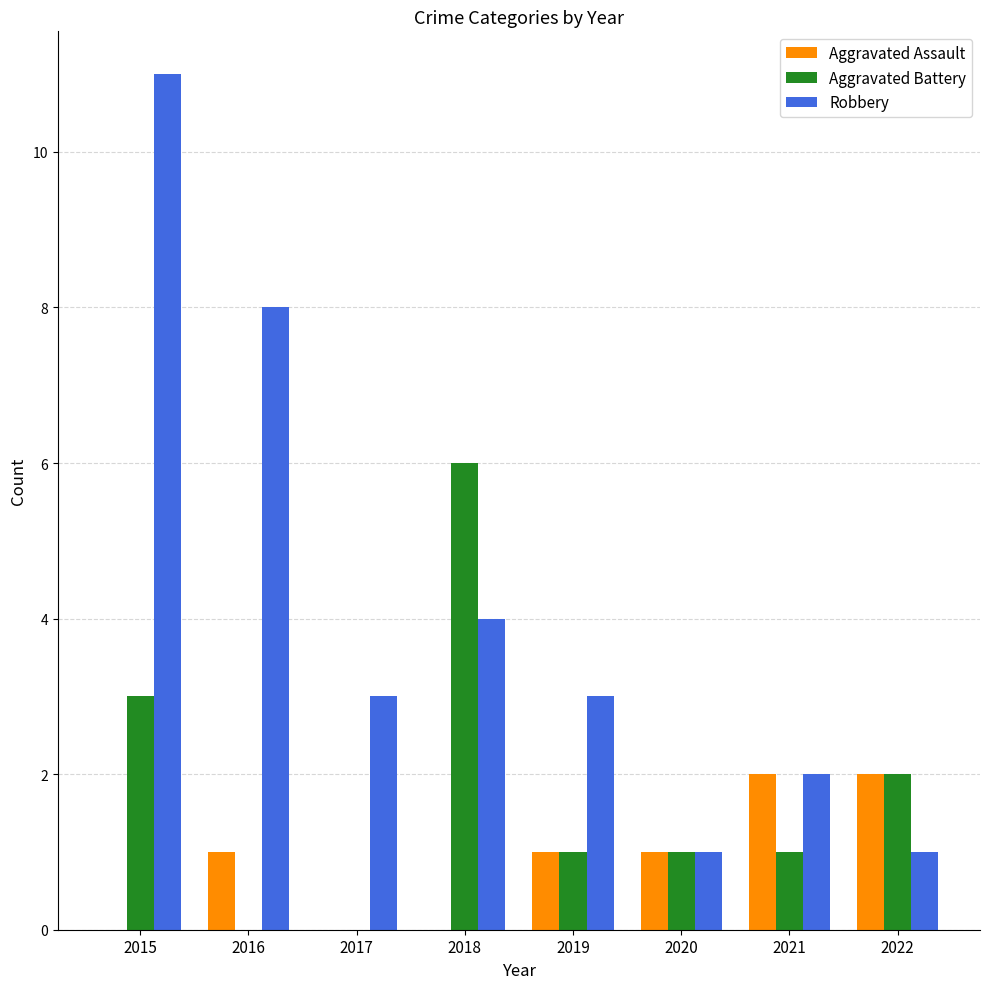

The Aggravated Assault series shows 1 at 2016. True or false?

True